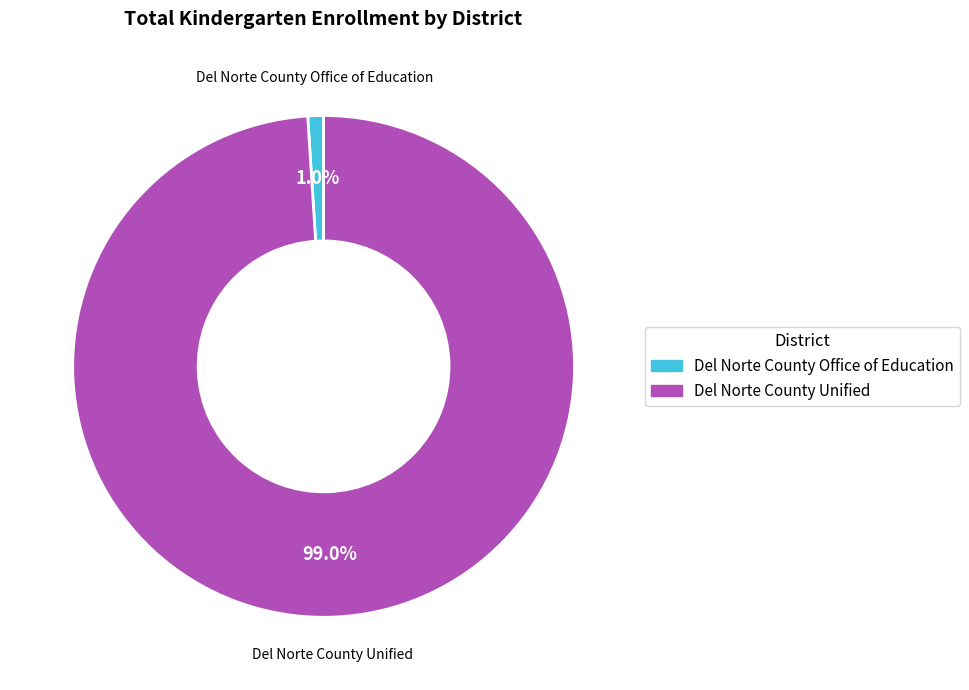

Which has a higher value, Del Norte County Office of Education or Del Norte County Unified?

Del Norte County Unified